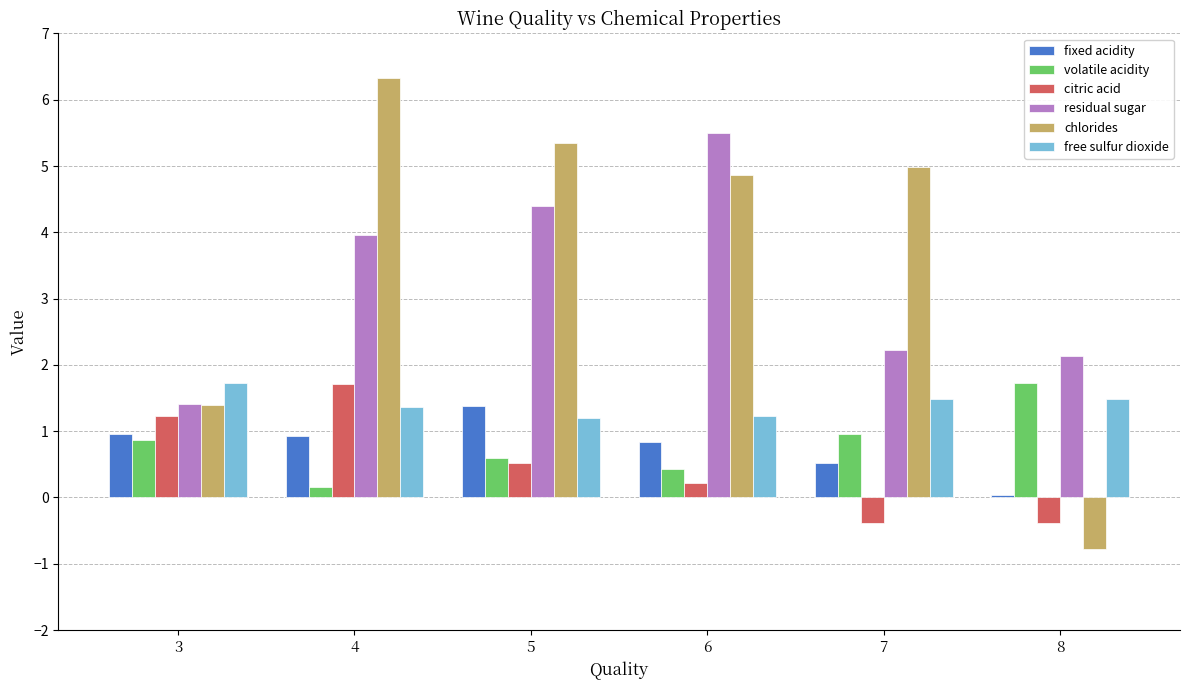

Which series has the widest spread of values?

chlorides